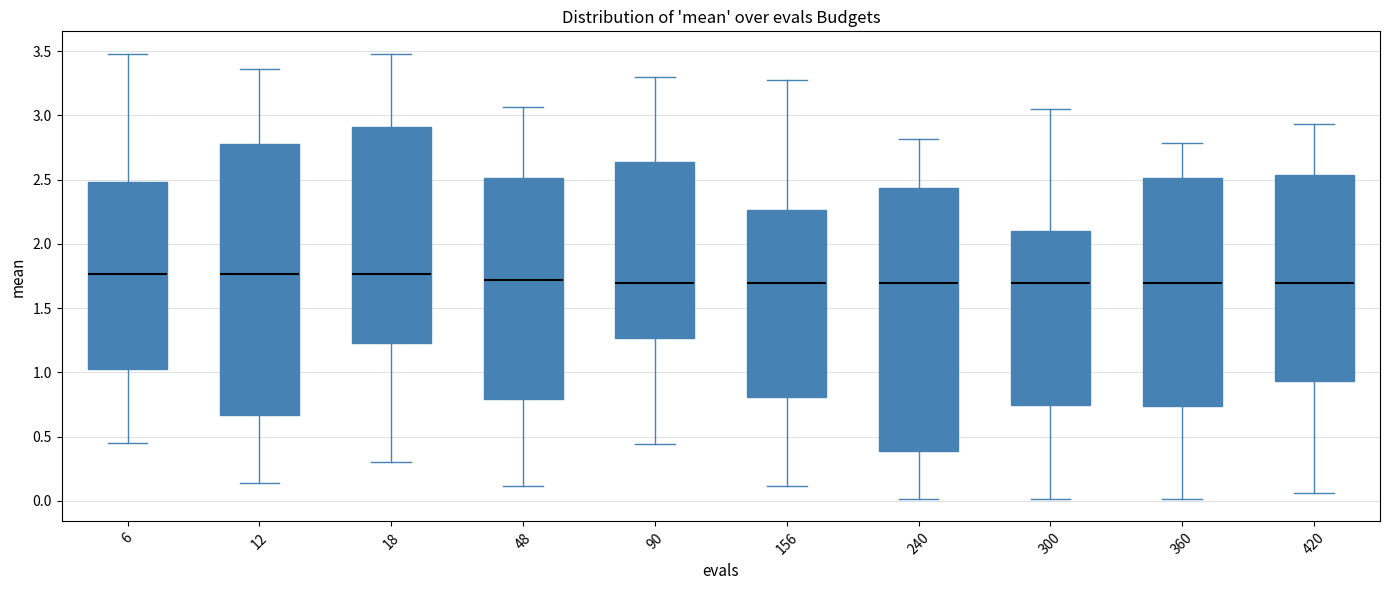

Reading left to right, read every box against the y-axis: the position of its median line, the range the box covers, and the ends of its whiskers. The values are not printed on the chart, so give them approximately, as read against the axis.

6: median 1.75, box 1.05 to 2.50, whiskers 0.45 to 3.50
12: median 1.75, box 0.65 to 2.80, whiskers 0.15 to 3.35
18: median 1.75, box 1.25 to 2.90, whiskers 0.30 to 3.50
48: median 1.70, box 0.80 to 2.50, whiskers 0.10 to 3.05
90: median 1.70, box 1.25 to 2.65, whiskers 0.45 to 3.30
156: median 1.70, box 0.80 to 2.25, whiskers 0.10 to 3.30
240: median 1.70, box 0.40 to 2.45, whiskers 0.00 to 2.80
300: median 1.70, box 0.75 to 2.10, whiskers 0.00 to 3.05
360: median 1.70, box 0.75 to 2.50, whiskers 0.00 to 2.80
420: median 1.70, box 0.95 to 2.55, whiskers 0.05 to 2.95